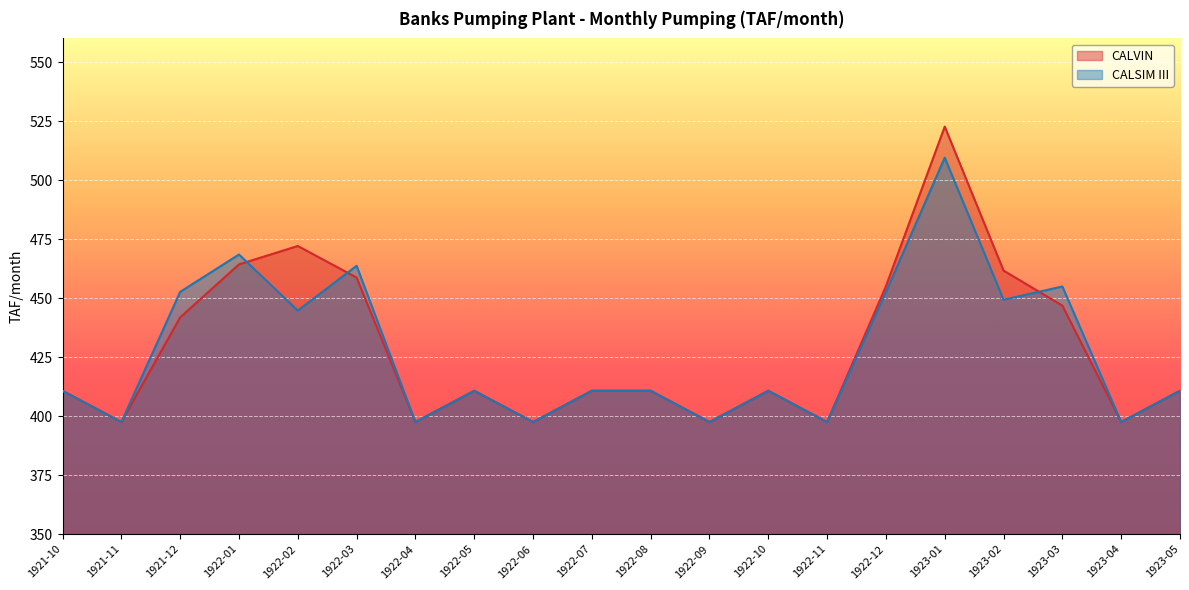

Between 1922-06 and 1923-01, which is larger?

1923-01